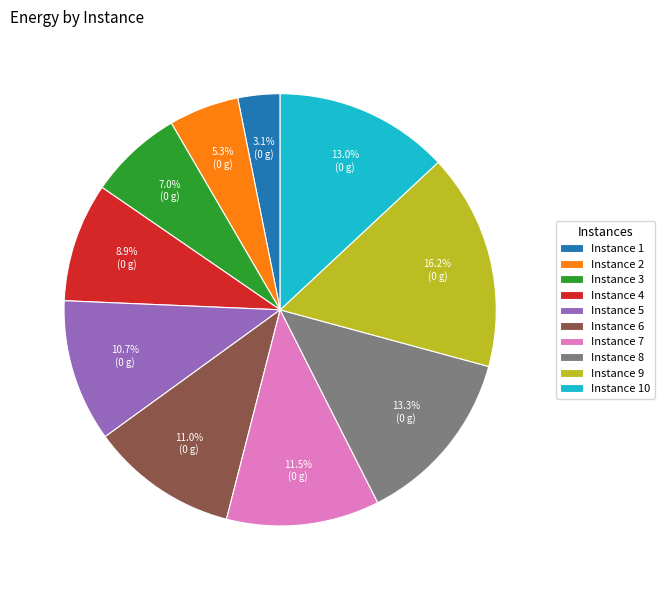

Combined, do Instance 4 and Instance 7 account for over 50%?

No